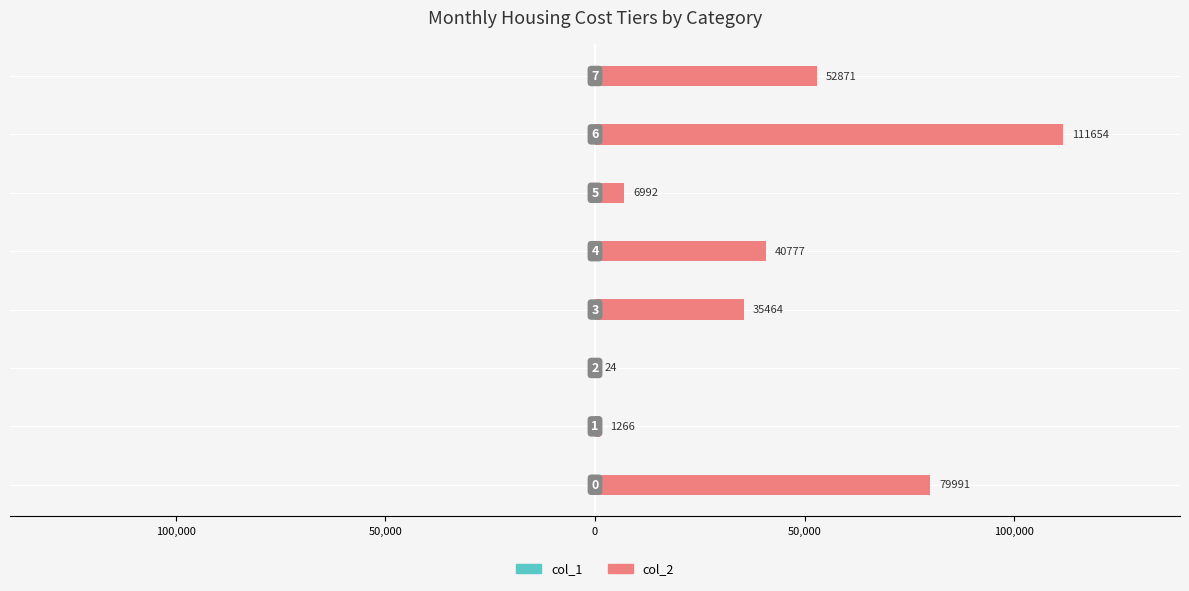

List the series in order of their peak value, lowest first.

col_1, col_2